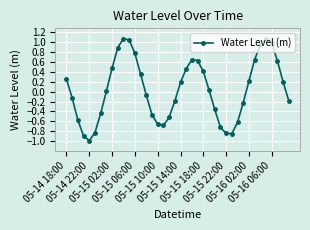

How many interior local peaks (higher than both neighbors) does the data have?

3